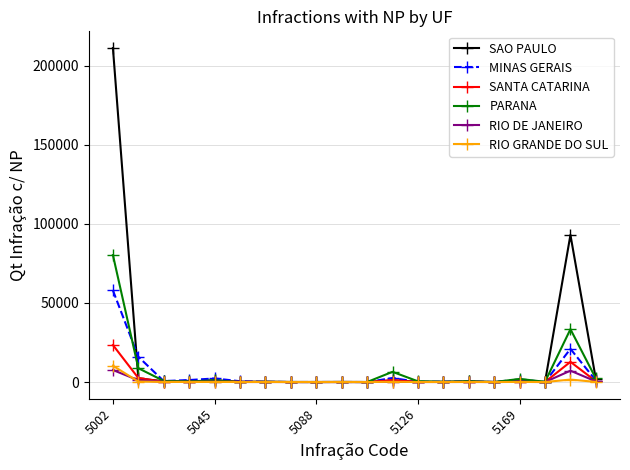

What is the maximum value for PARANA?

80281